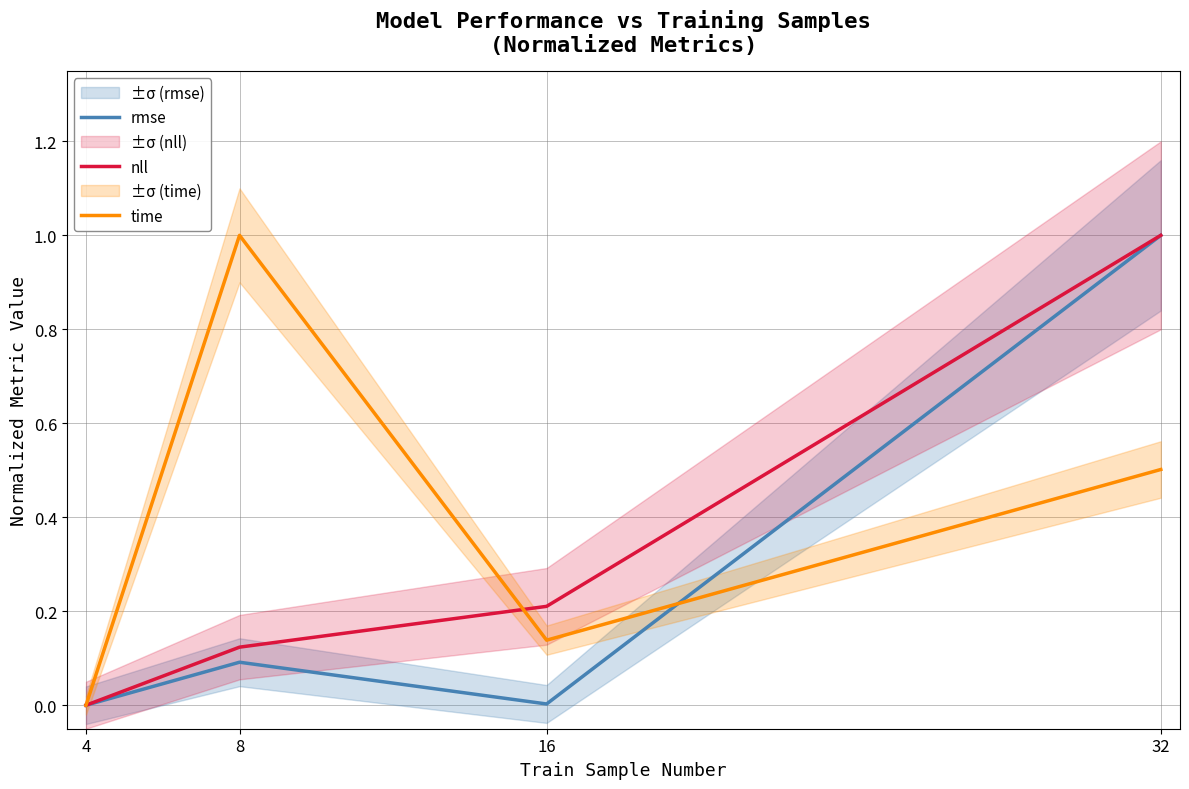

At which category does time reach its first local valley?

16